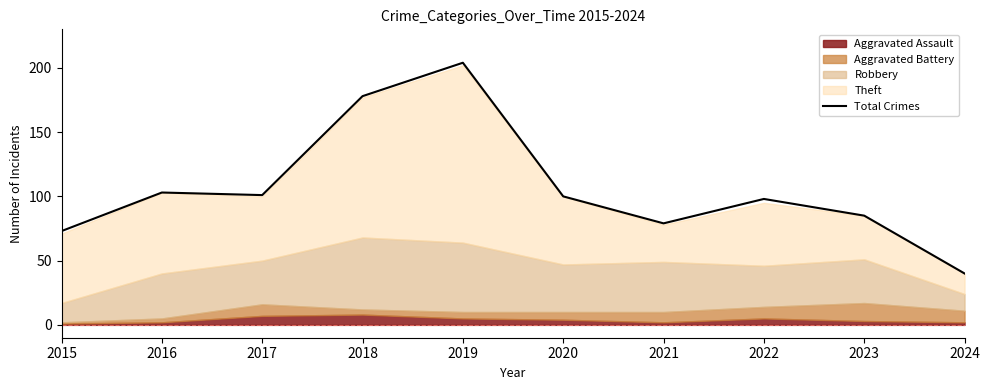

The Total Crimes series shows 307 at 2019. True or false?

False